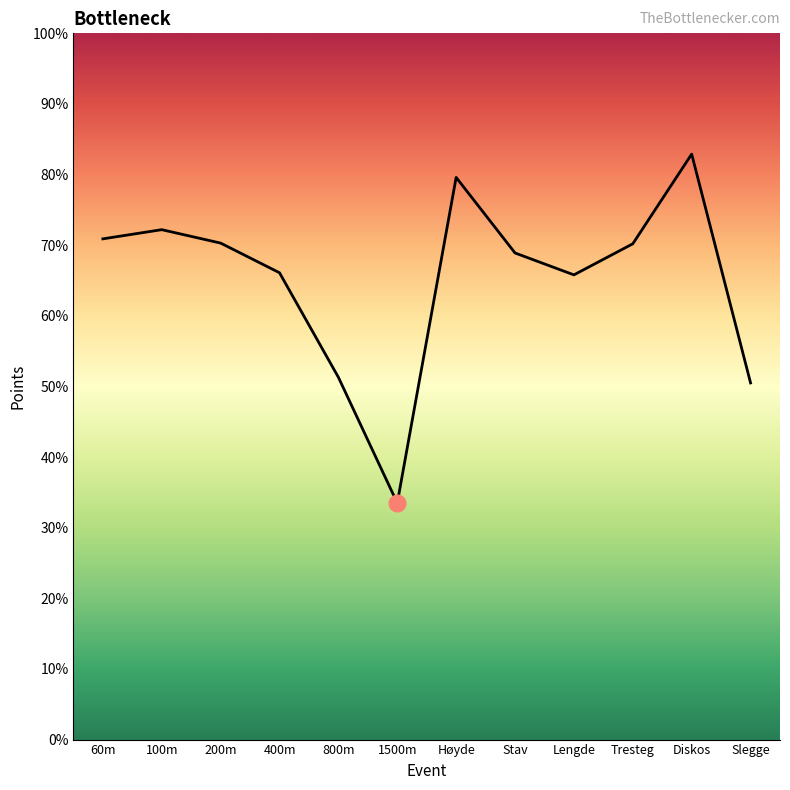

Does the chart display data point markers on the line(s)?

No